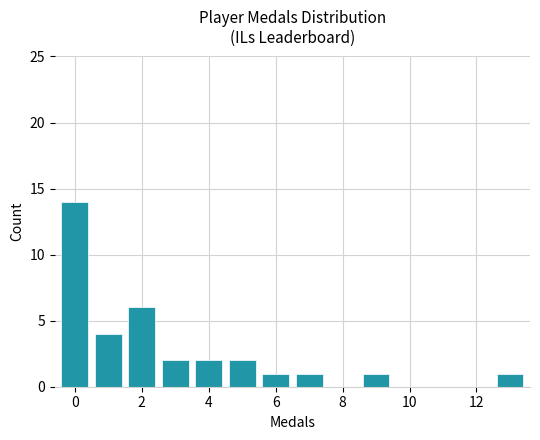

What is the sum of all values?

34